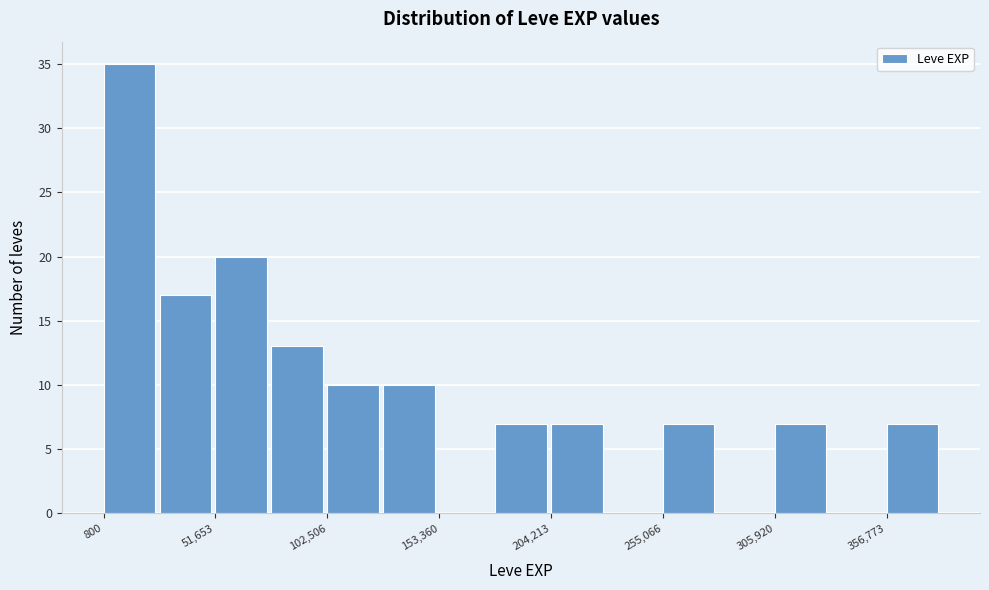

Read against the x-axis, roughly where is the centre of the tallest bar?

10000